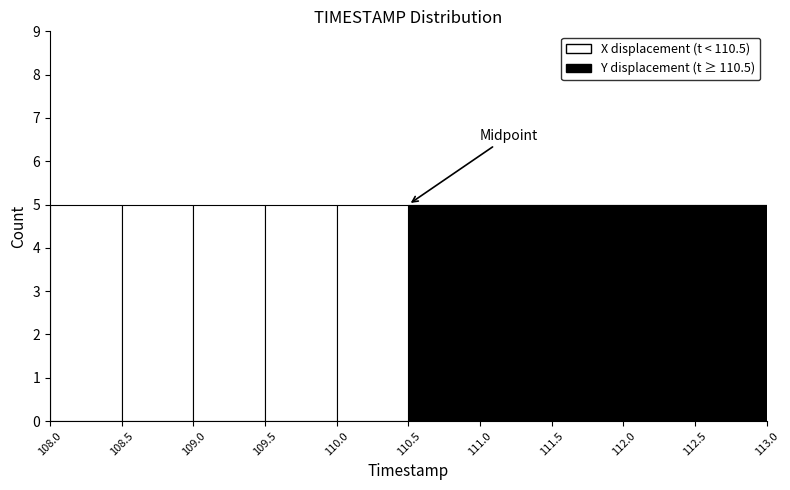

Reading left to right, list every stacked bar in this chart as the range it spans on the x-axis followed by its total height. The values are not printed on the chart, so give them approximately, as read against the axis.

108.0 to 108.5: 5
108.5 to 109.0: 5
109.0 to 109.5: 5
109.5 to 110.0: 5
110.0 to 110.5: 5
110.5 to 111.0: 5
111.0 to 111.5: 5
111.5 to 112.0: 5
112.0 to 112.5: 5
112.5 to 113.0: 5